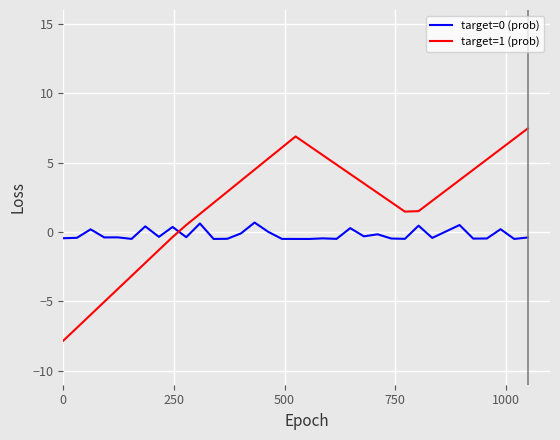

Which series ends up on top after the final intersection of target=0 (prob) and target=1 (prob)?

target=1 (prob)